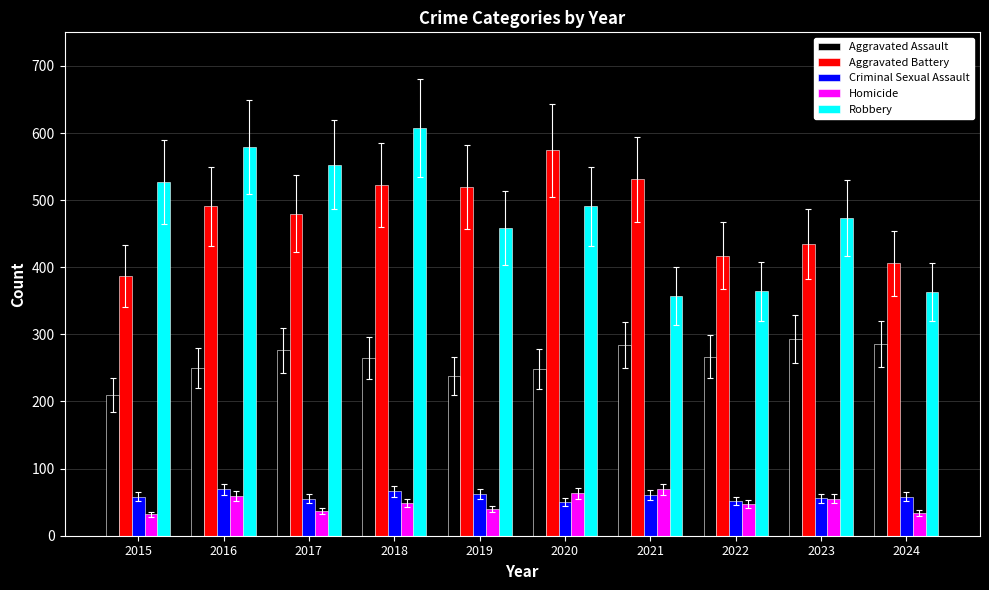

At which category does the chart reach its peak across all series?

2018